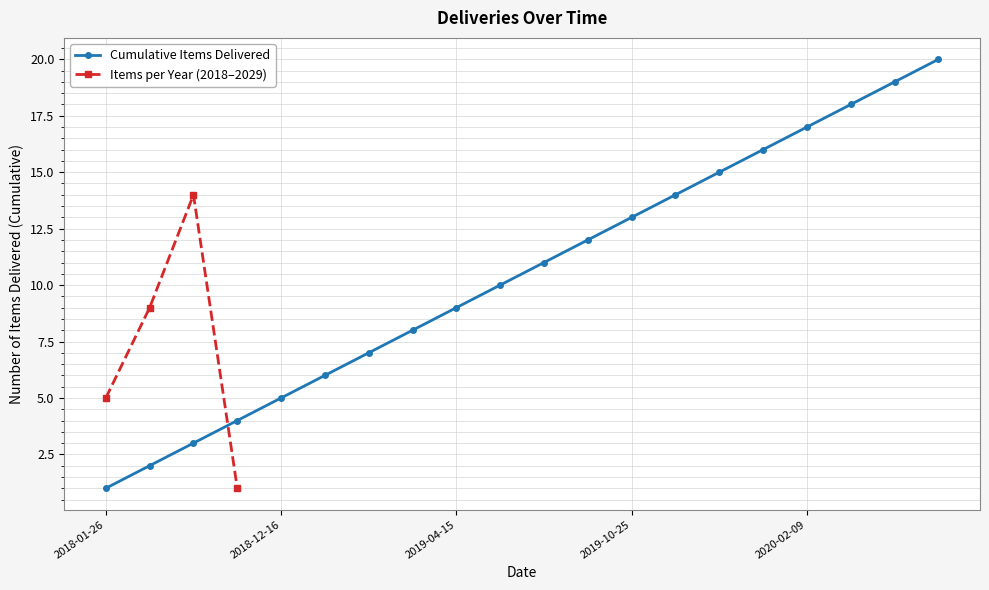

List the labels in order of value, smallest first.

2018-01-26, 2018-06-03, 2018-06-09, 2018-08-30, 2018-12-16, 2019-01-23, 2019-02-15, 2019-03-16, 2019-04-15, 2019-06-19, 2019-06-24, 2019-10-02, 2019-10-25, 2019-12-14, 2020-01-11, 2020-02-04, 2020-02-09, 2020-03-10, 2020-04-01, 2020-04-02